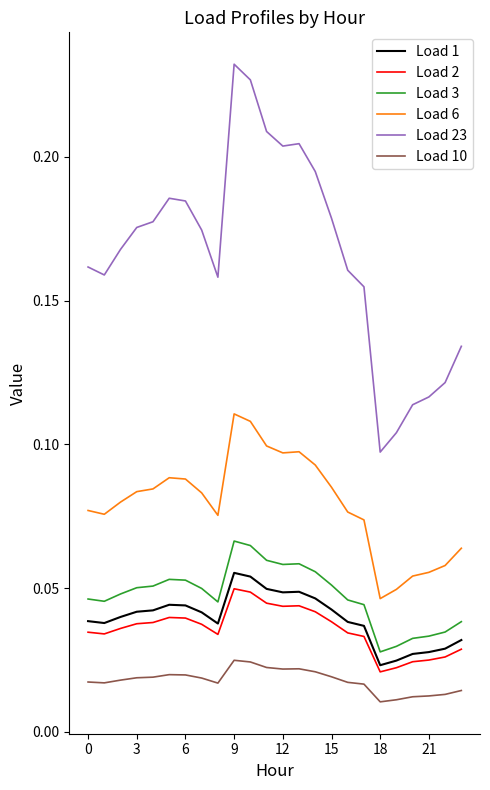

Which series has the largest range (max minus min)?

Load 23